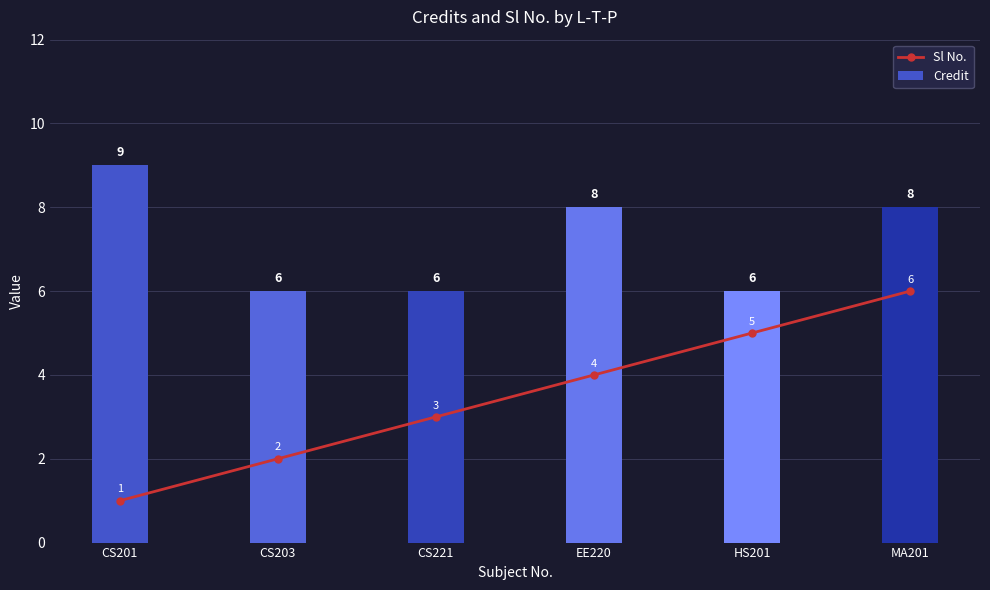

How many series are shown in this chart?

2